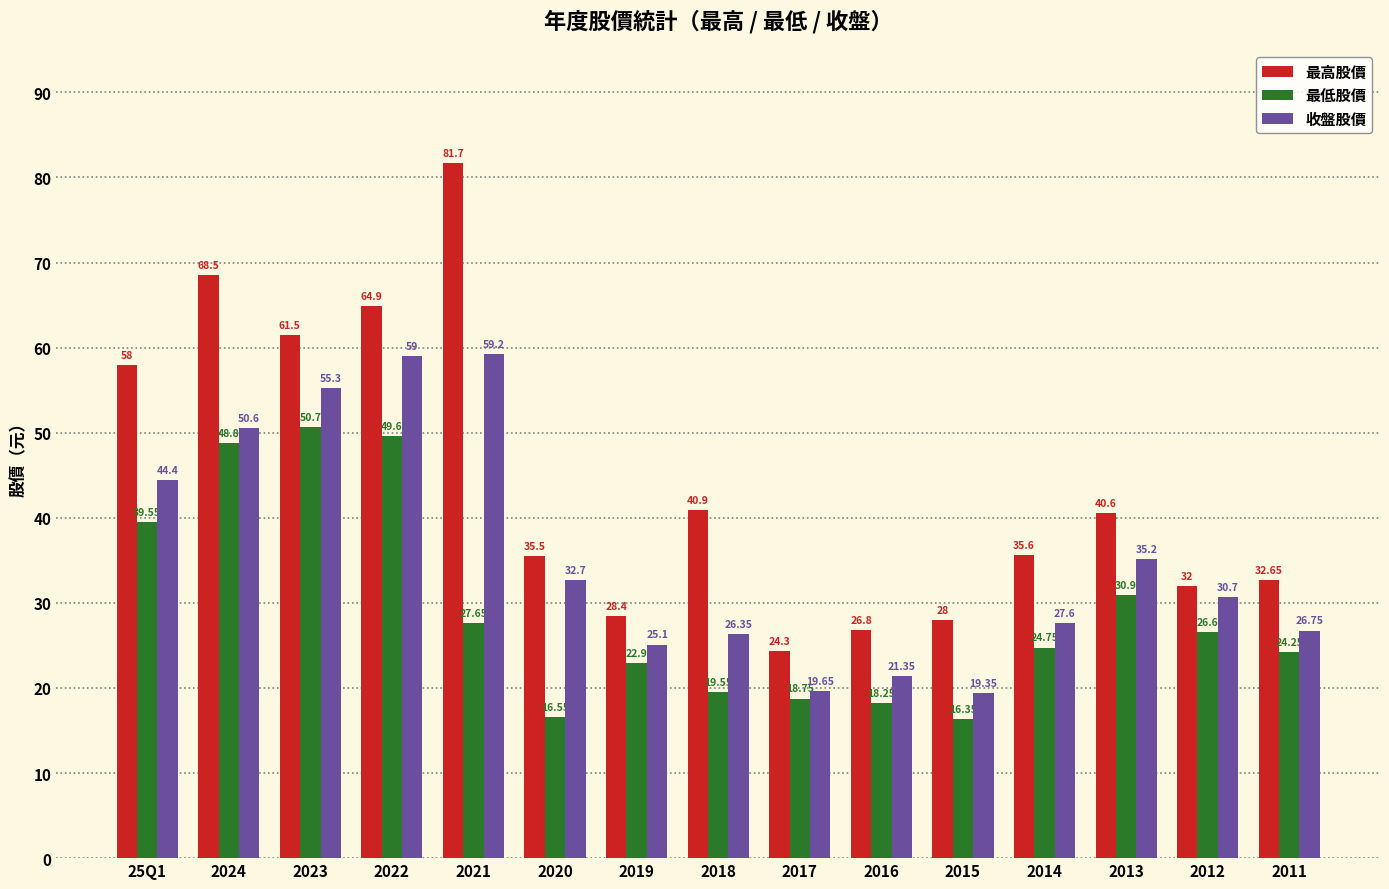

Which series has the widest spread of values?

最高股價